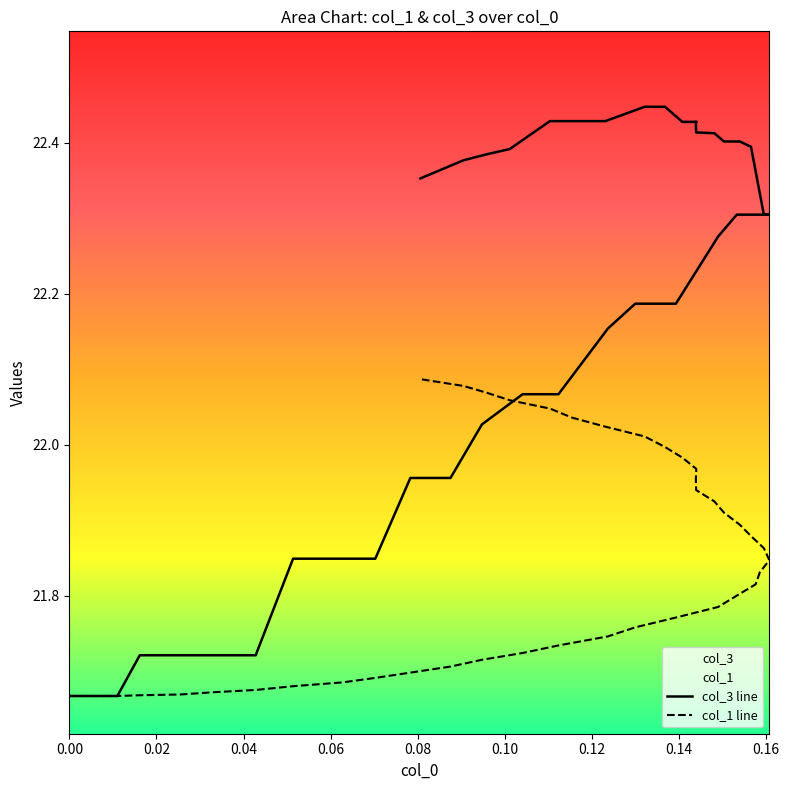

Is the value of col_3 at 0.18 greater than the value of col_1 at 20?

Yes